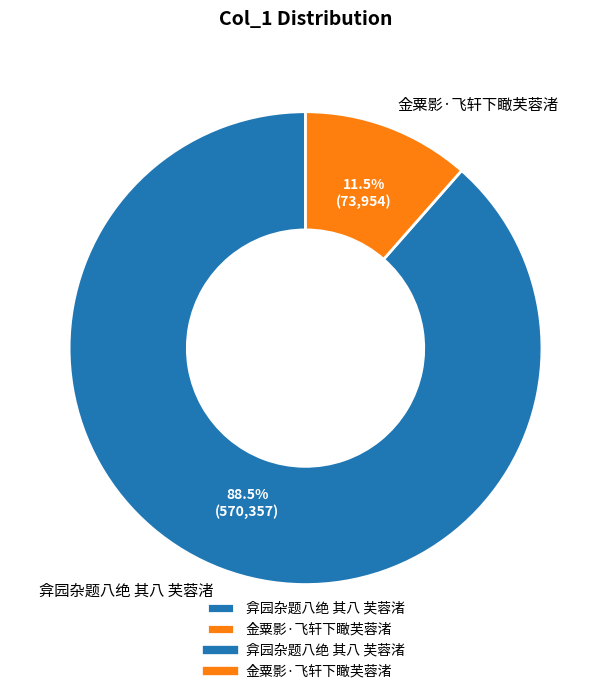

What percentage do 弇园杂题八绝 其八 芙蓉渚 and 金粟影·飞轩下瞰芙蓉渚 together represent?

100.0%